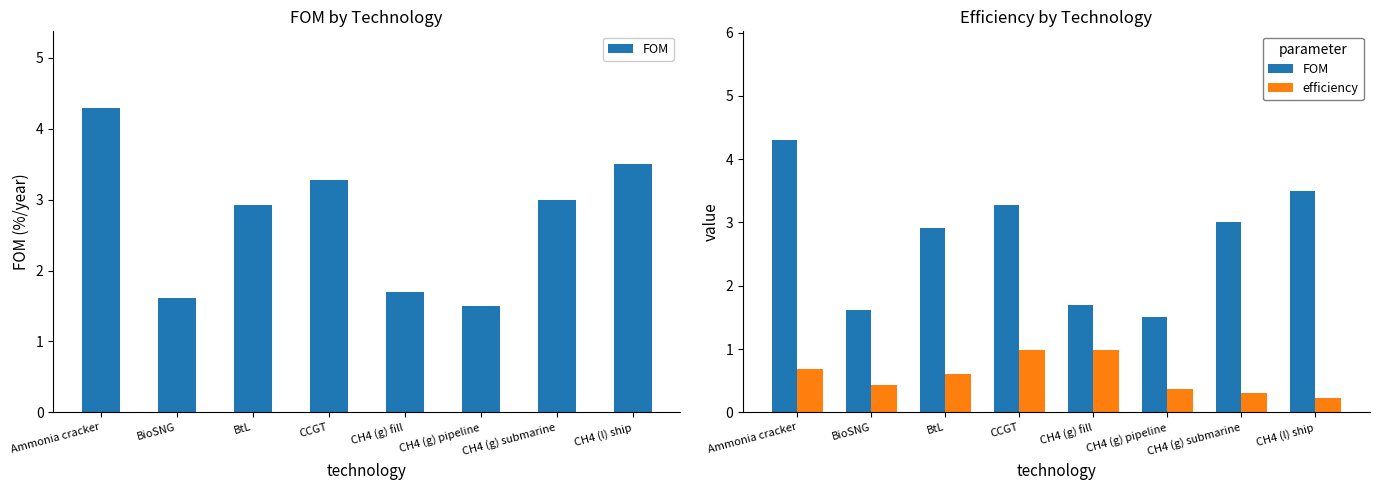

The value of efficiency at Ammonia cracker is 1.1. True or false?

False